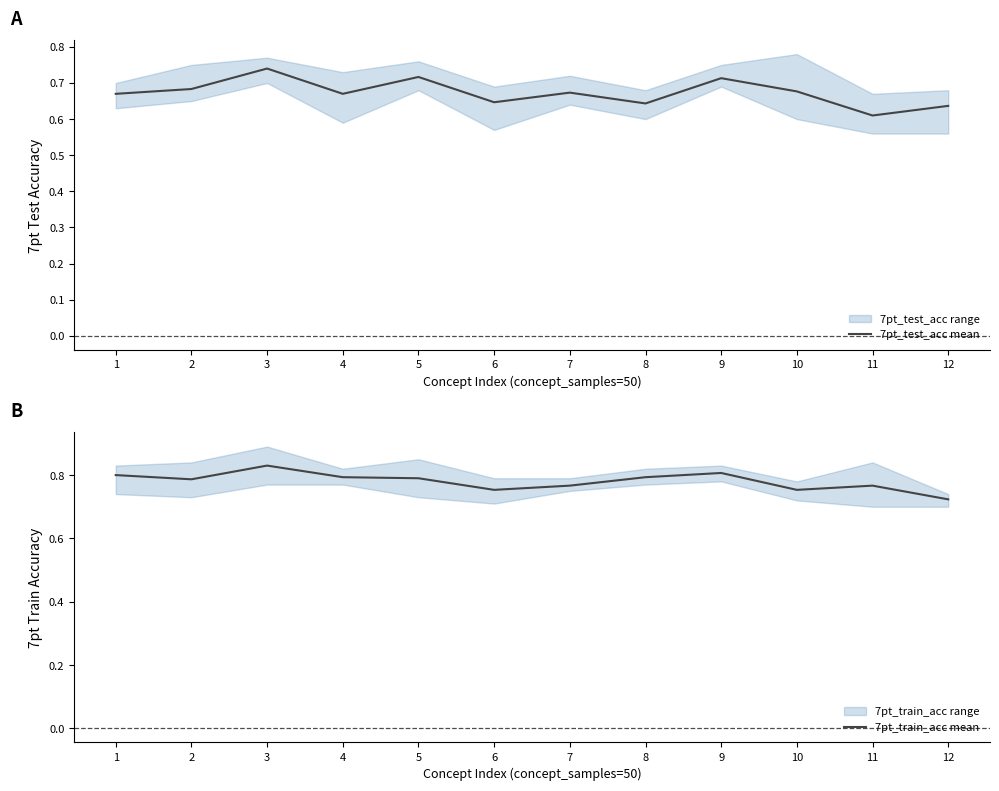

Reading left to right, list all the values displayed in this chart.

7pt_test_acc mean: 0.7	0.7	0.7	0.7	0.7	0.6	0.7	0.6	0.7	0.7	0.6	0.6
7pt_train_acc mean: 0.8	0.8	0.8	0.8	0.8	0.8	0.8	0.8	0.8	0.8	0.8	0.7